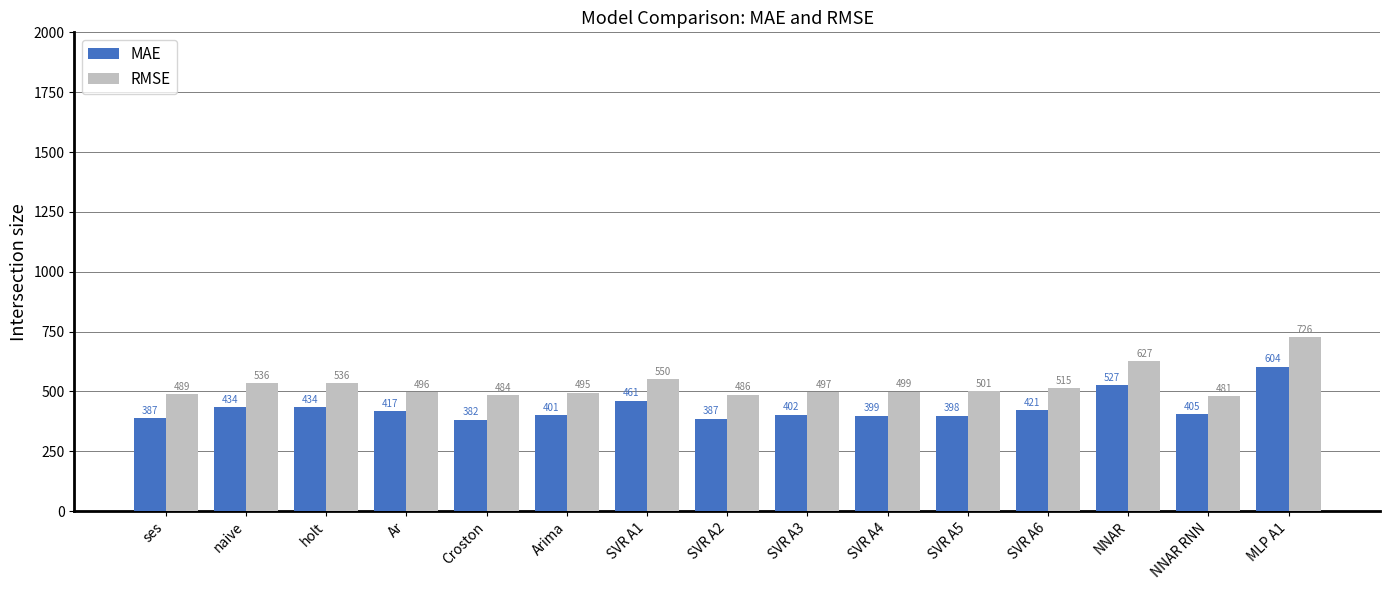

What is the difference between the maximum and second lowest values in the RMSE series?

242.4